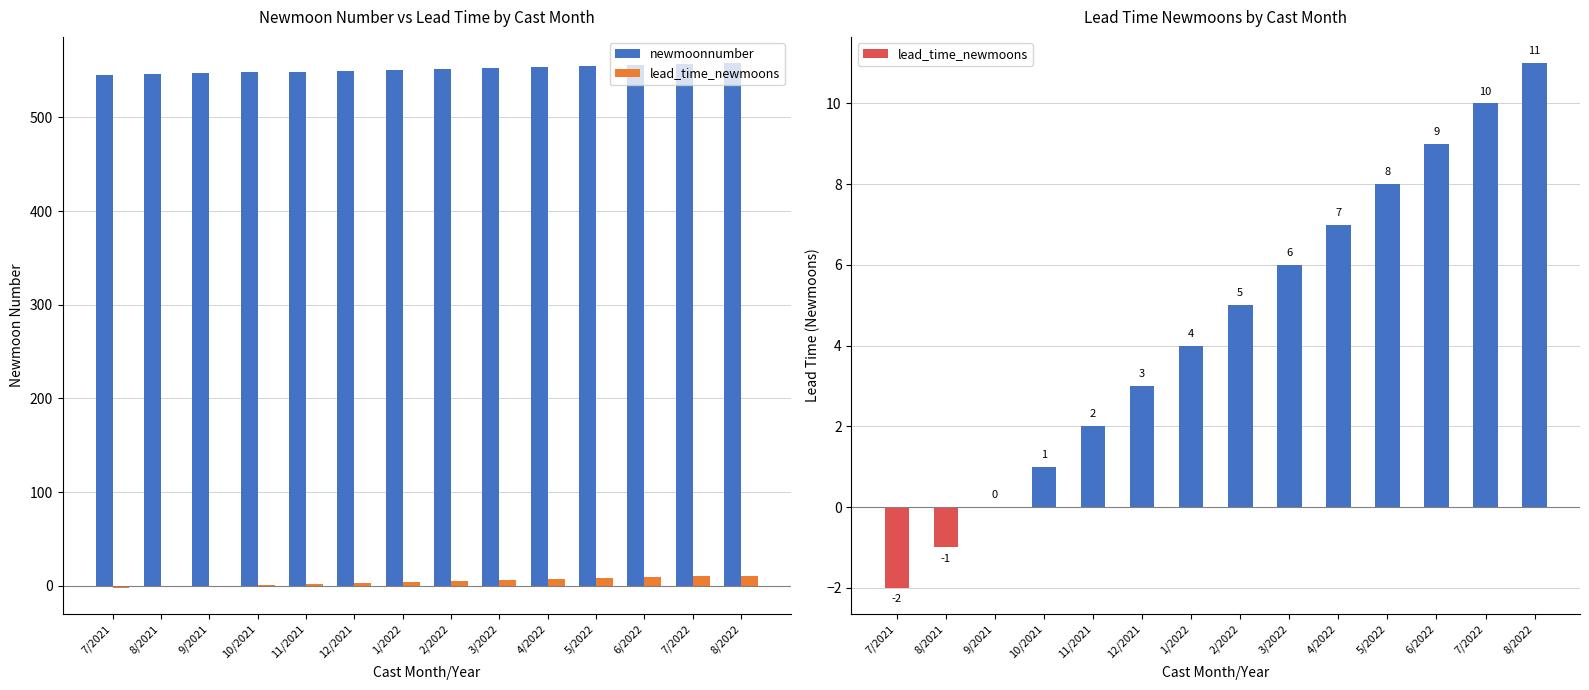

What is the label of the 7th bar from the right?

2/2022